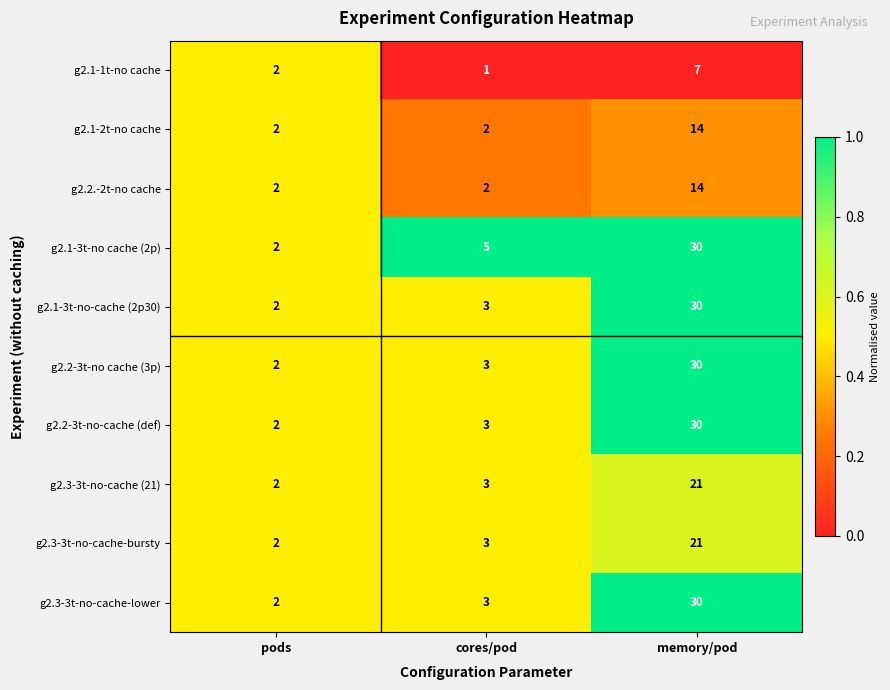

What is the total value across all series at pods?

20